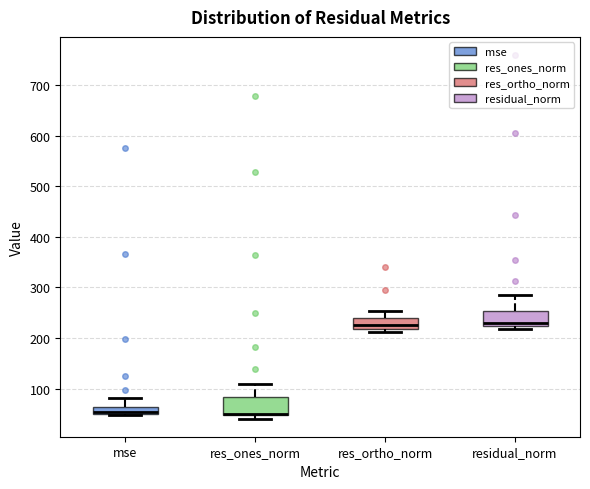

Where does the upper whisker of the box for residual_norm end on the y-axis? The values are not printed on the chart, so give them approximately, as read against the axis.

290